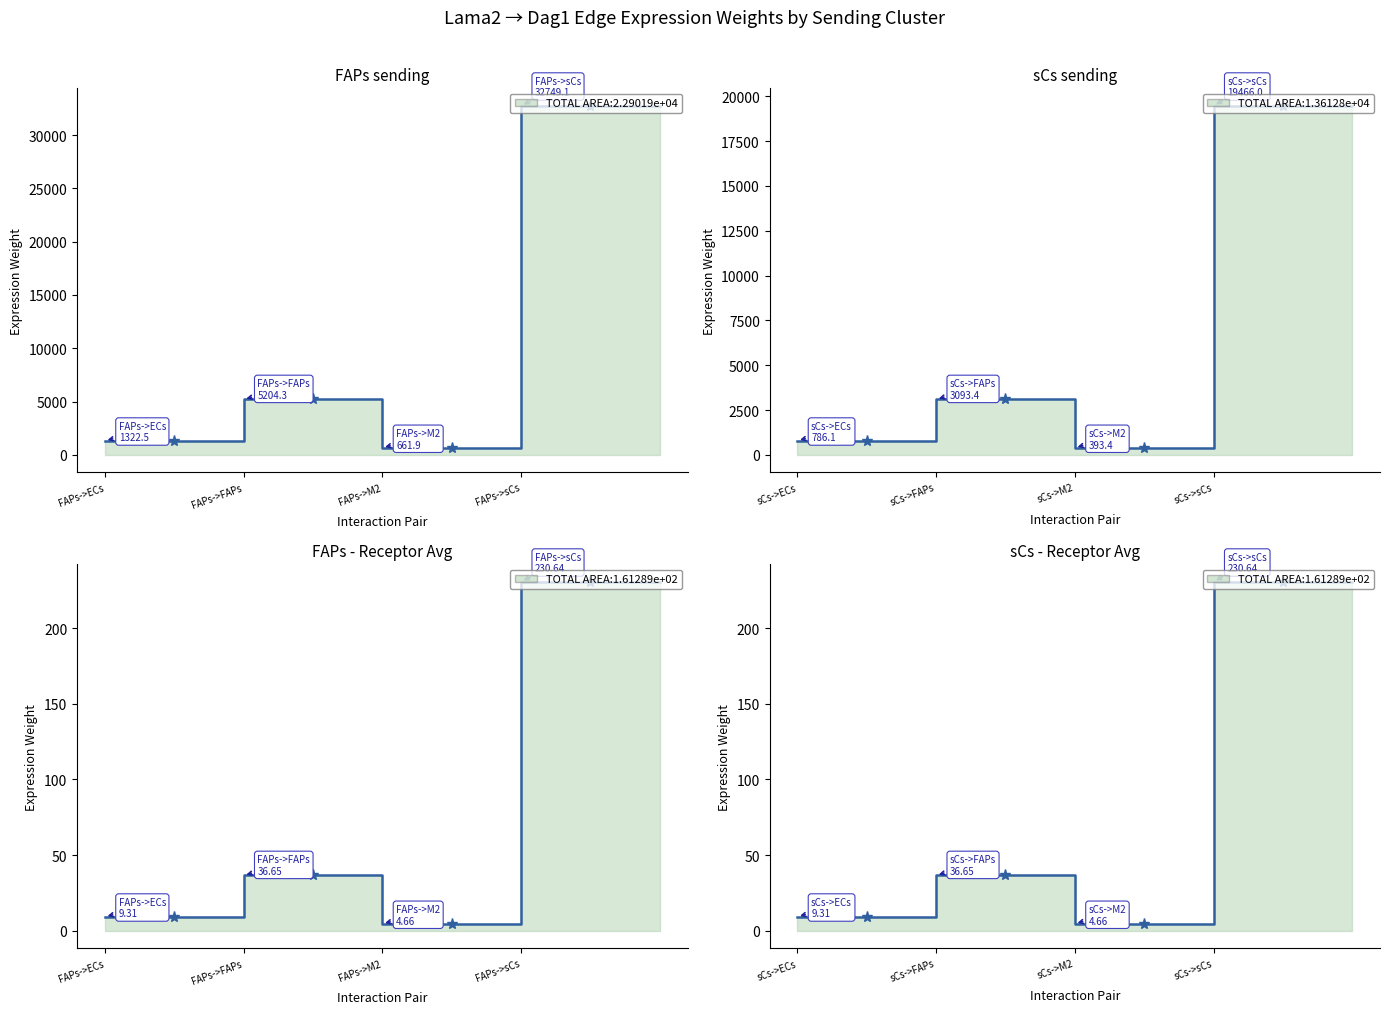

True or false: Edge total expression weight and Edge average expression weight cross at least once.

False